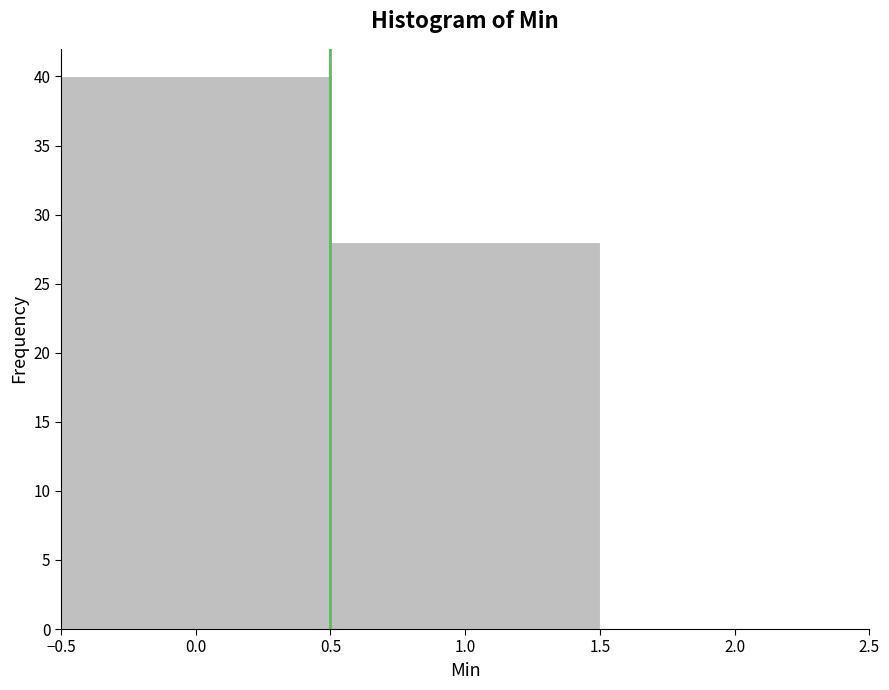

What is the height of the bar covering -0.5 to 0.5 on the x-axis? The values are not printed on the chart, so give them approximately, as read against the axis.

40